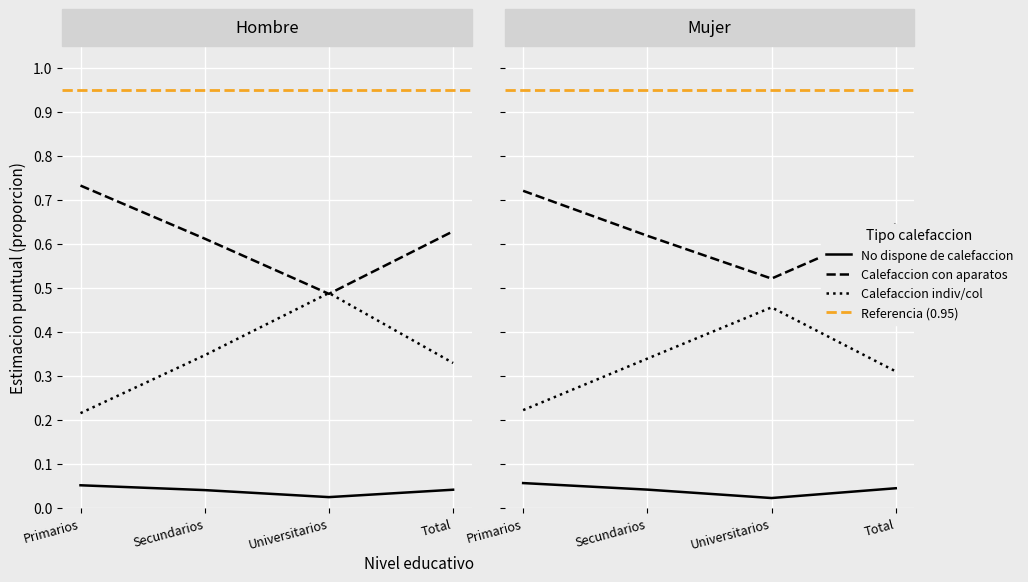

At which category is the sum across all series the highest?

Primarios